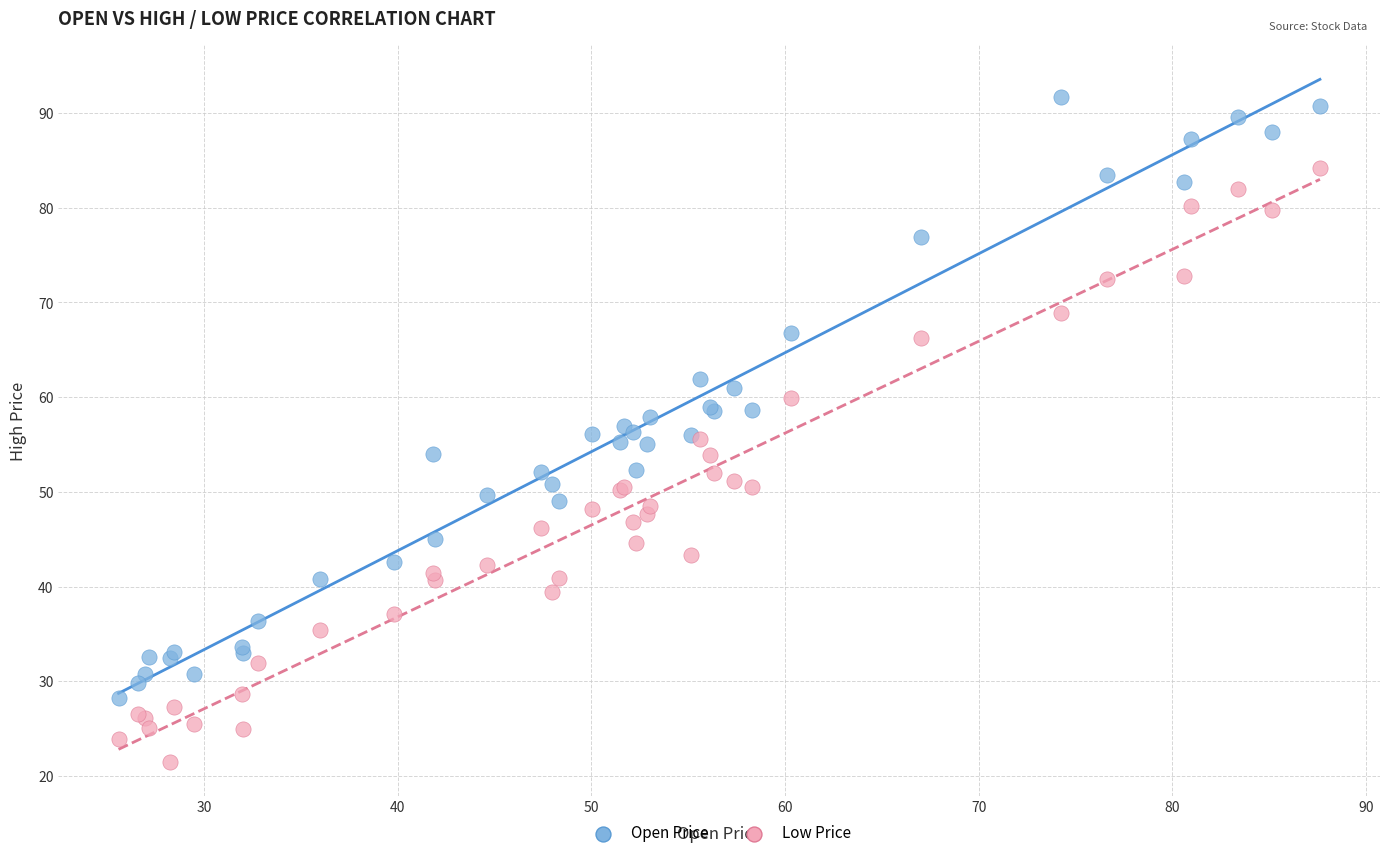

What are all the series names shown in the legend?

Open Price, Low Price